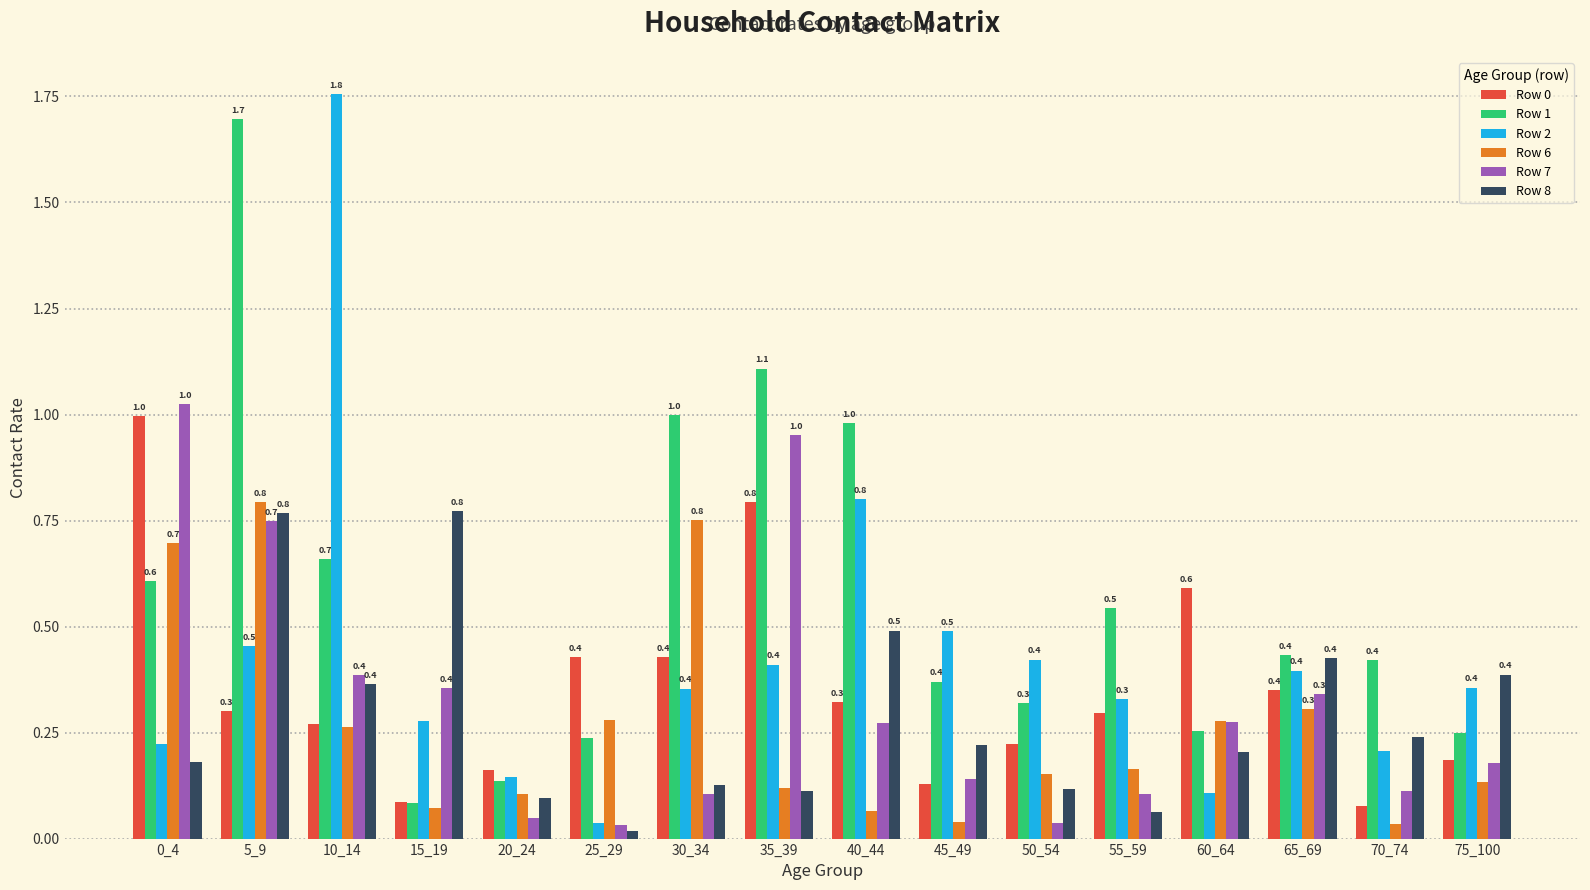

Which label corresponds to the smallest value in the chart?

25_29